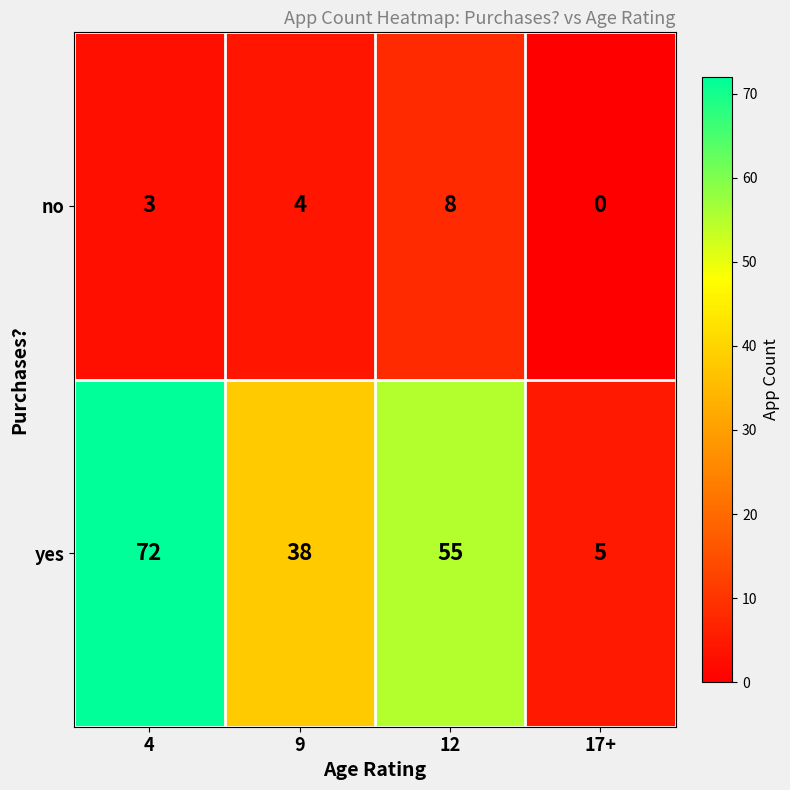

What is the difference between the highest and lowest values at 17+?

5